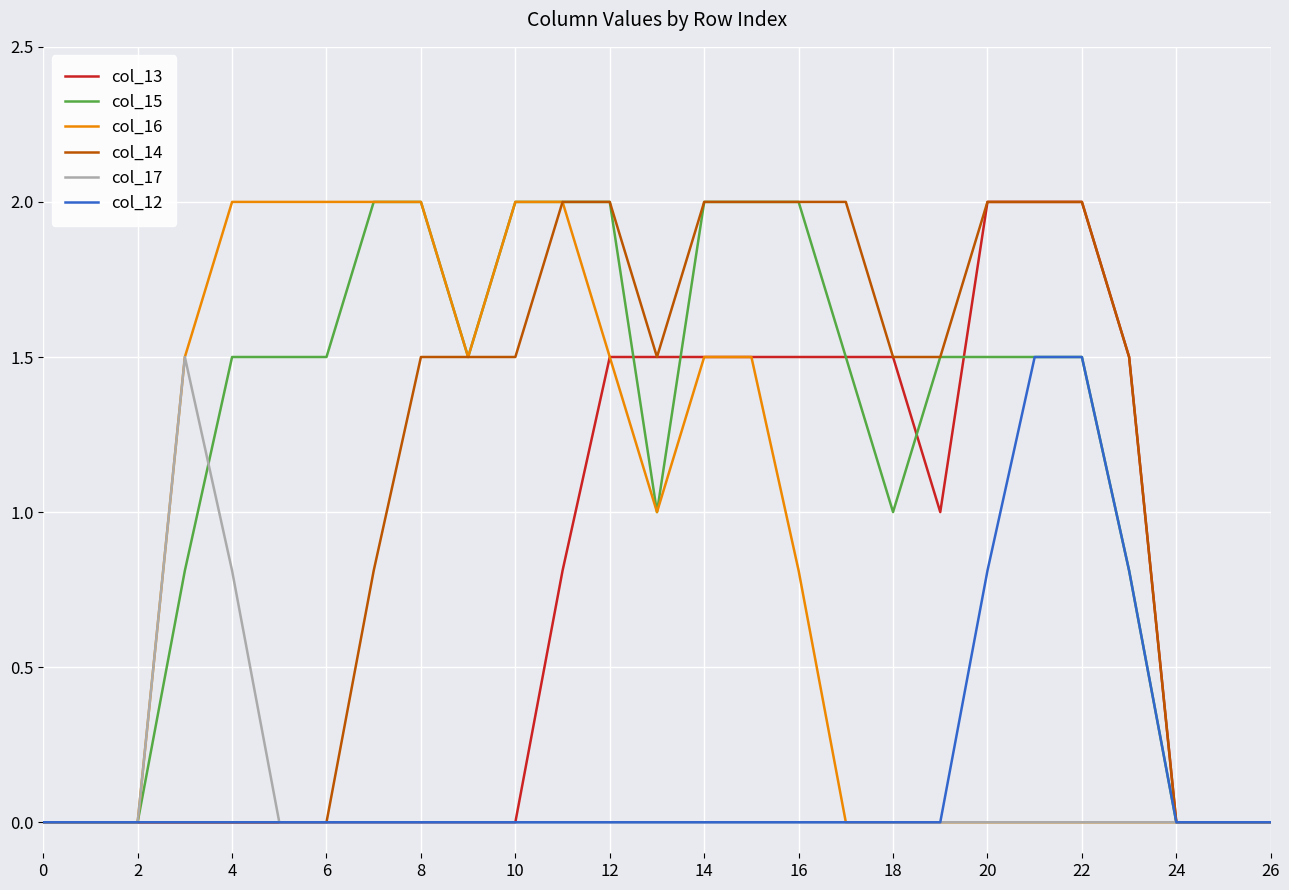

Does the chart have visible grid lines?

Yes